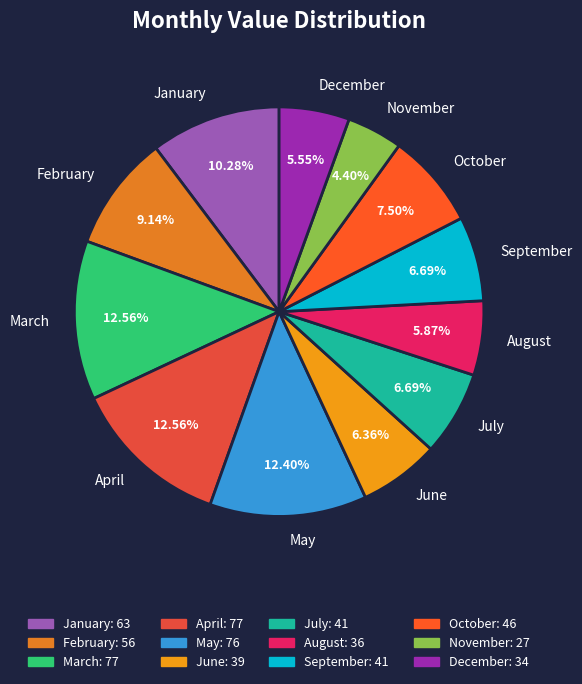

Which slice is the smallest?

November